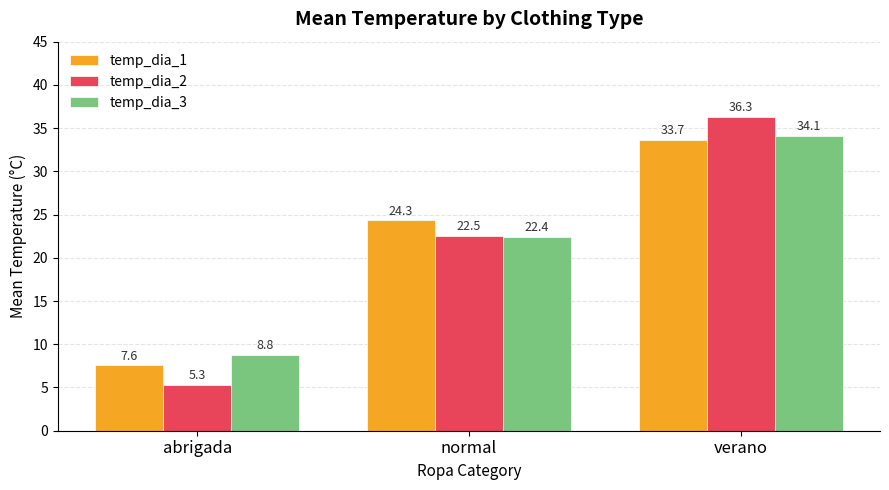

The temp_dia_1 series shows 54.2 at verano. True or false?

False